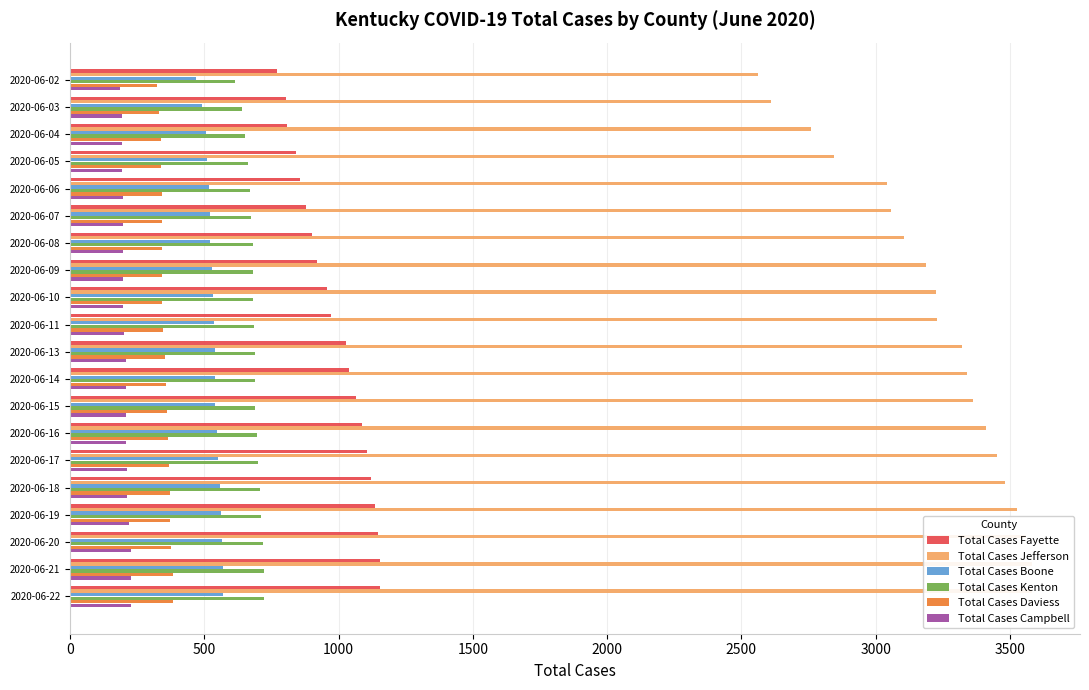

How many data points in Total Cases Fayette are less than 1026?

10